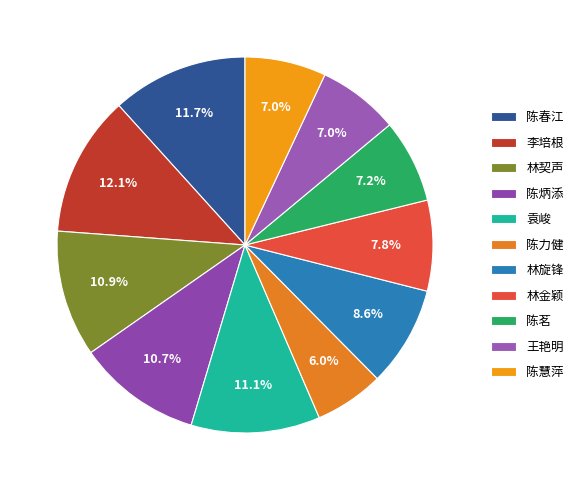

What is the total percentage of 袁峻 and 李培根?

23.2%